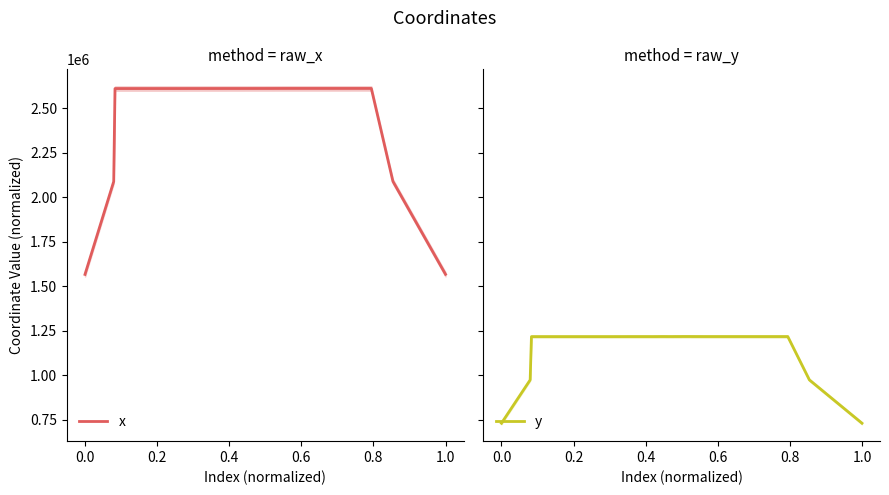

Which series has the largest total across all categories?

x